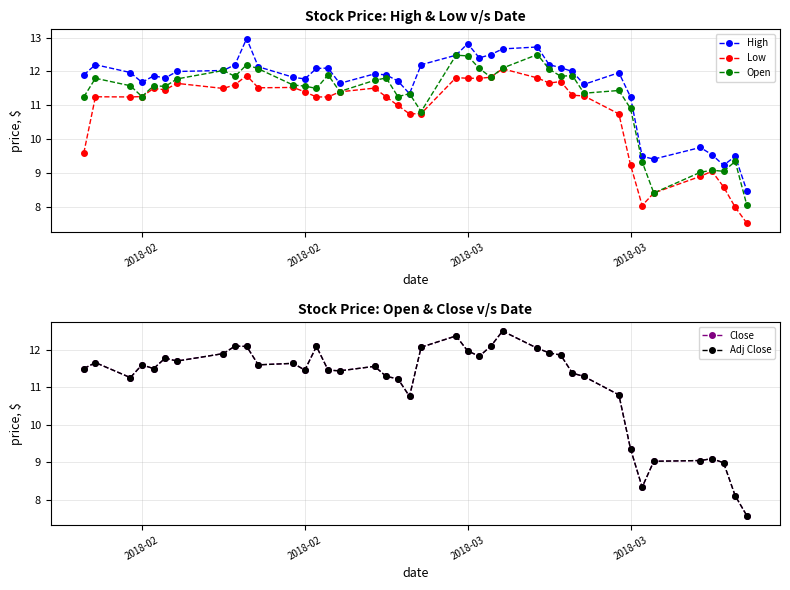

True or false: High and Adj Close intersect in this chart.

False